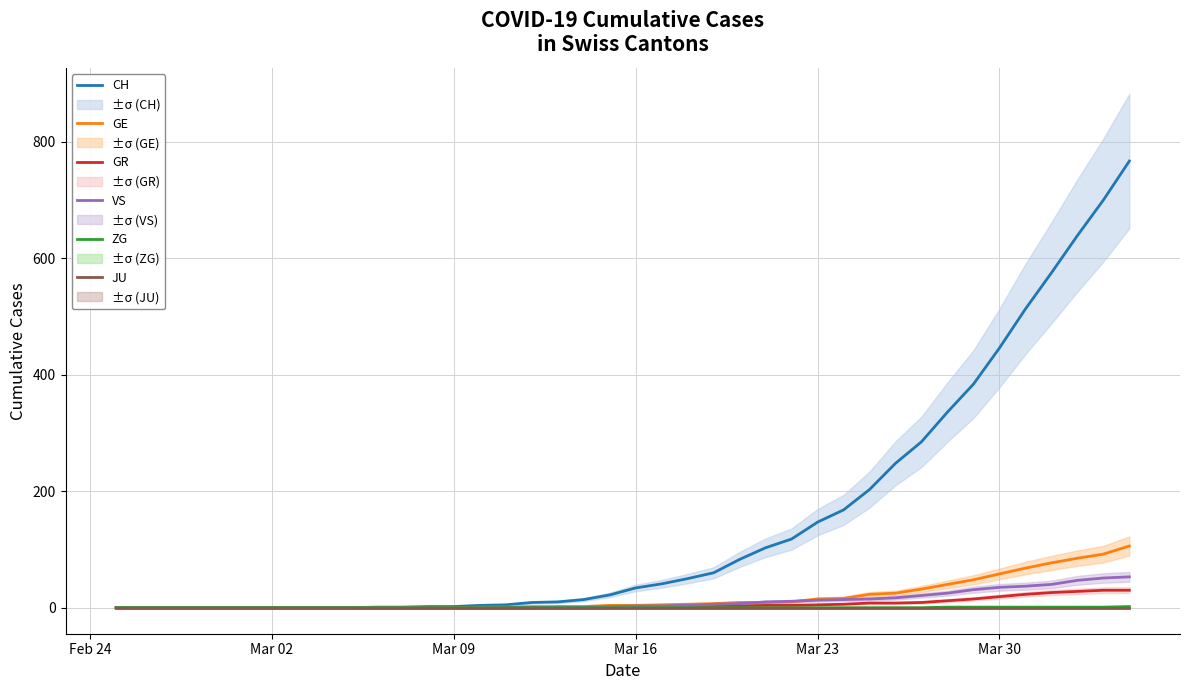

Reading right to left, transcribe all the data shown in this chart.

CH: 767	700	639	575	513	446	384	336	285	248	203	168	147	118	103	83	60	50	41	34	22	14	10	9	5	4	2	2	1	1	0	0	0	0	0	0	0	0	0	0
GE: 106	92	85	77	68	58	48	40	32	25	23	16	15	10	9	9	7	6	5	4	4	2	2	2	1	1	0	0	0	0	0	0	0	0	0	0	0	0	0	0
GR: 30	30	28	26	23	19	15	12	9	8	8	6	5	4	4	3	2	1	1	1	0	0	0	0	0	0	0	0	0	0	0	0	0	0	0	0	0	0	0	0
VS: 53	51	47	40	37	35	31	25	21	17	15	14	13	11	10	7	6	4	3	3	2	1	1	0	0	0	0	0	0	0	0	0	0	0	0	0	0	0	0	0
ZG: 2	1	1	1	1	1	1	1	0	0	0	0	0	0	0	0	0	0	0	0	0	0	0	0	0	0	0	0	0	0	0	0	0	0	0	0	0	0	0	0
JU: 0	0	0	0	0	0	0	0	0	0	0	0	0	0	0	0	0	0	0	0	0	0	0	0	0	0	0	0	0	0	0	0	0	0	0	0	0	0	0	0